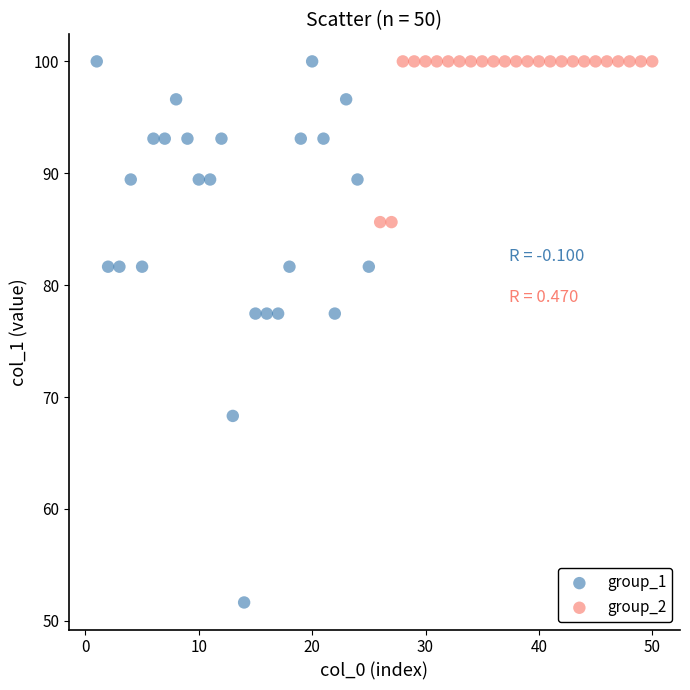

Which series reaches the minimum Y coordinate?

group_1